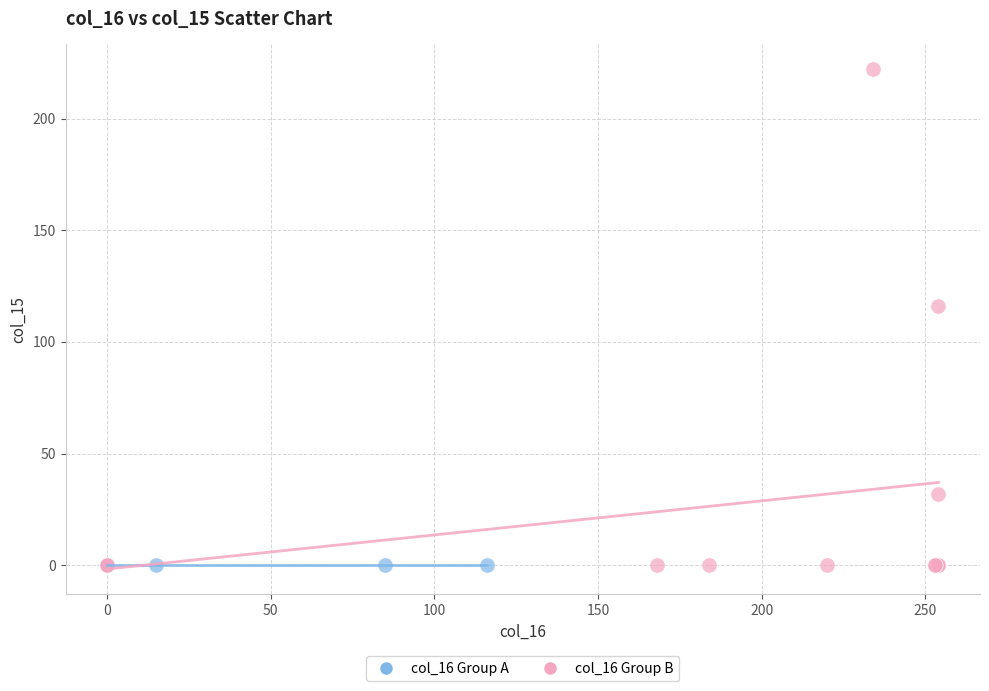

Which series contains the highest Y value?

col_16 Group B